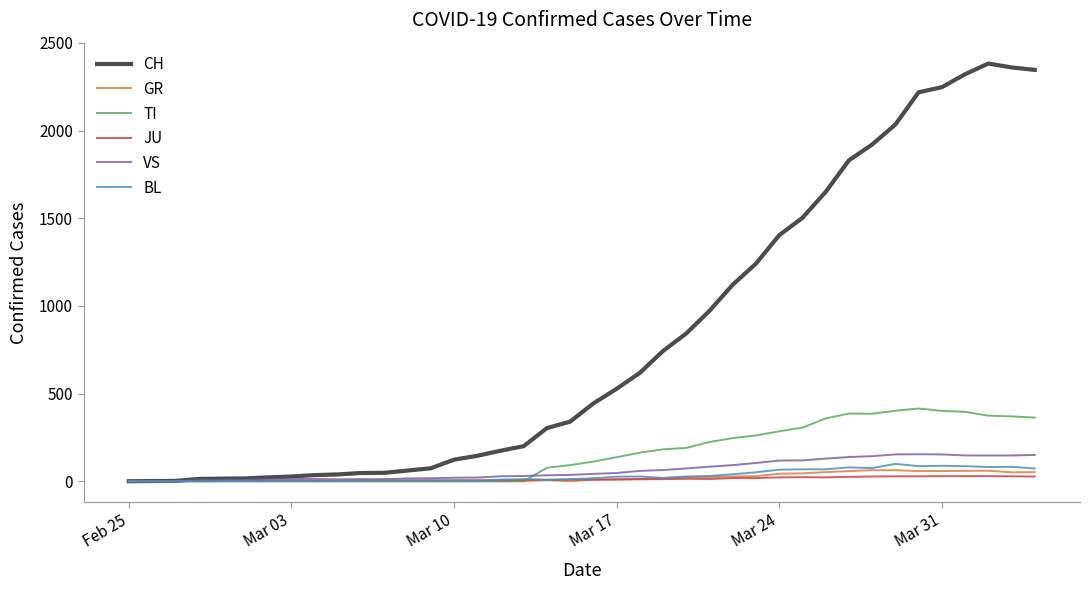

What is the greatest value displayed?

2382